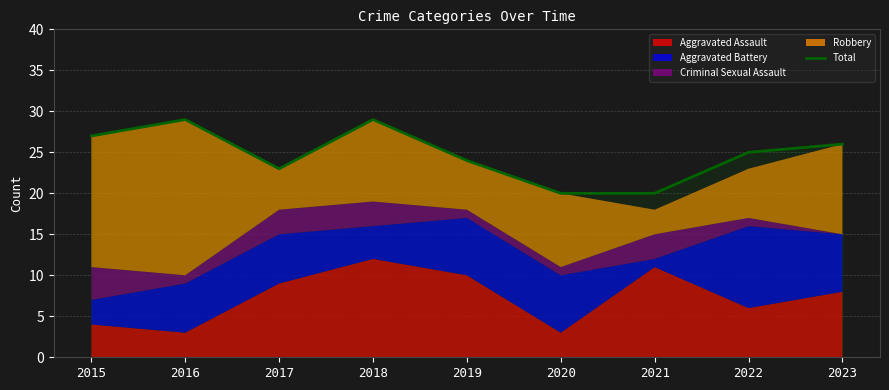

At which category does the data reach its first local peak?

2016